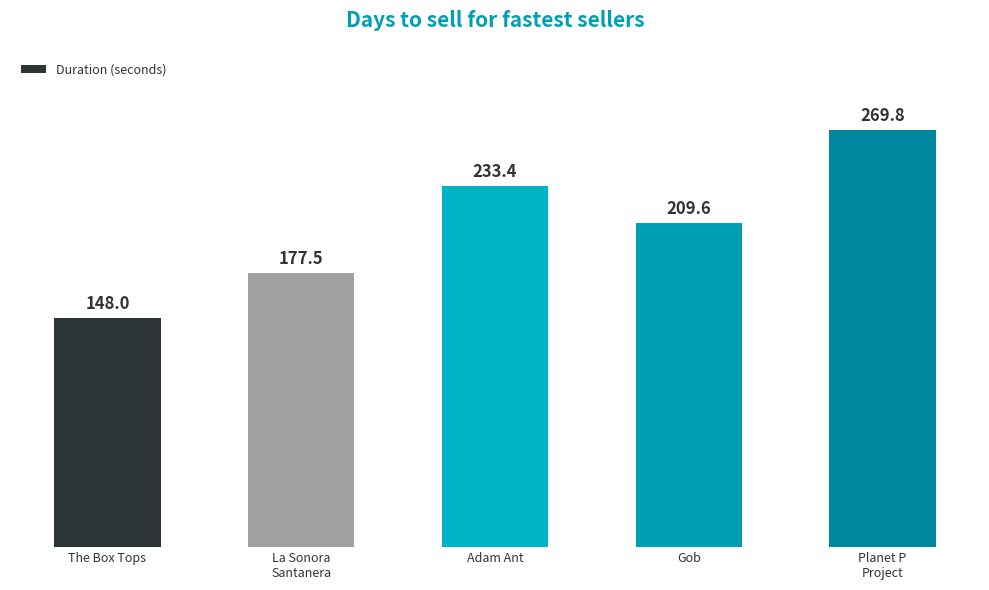

Count the number of data series in this chart.

1